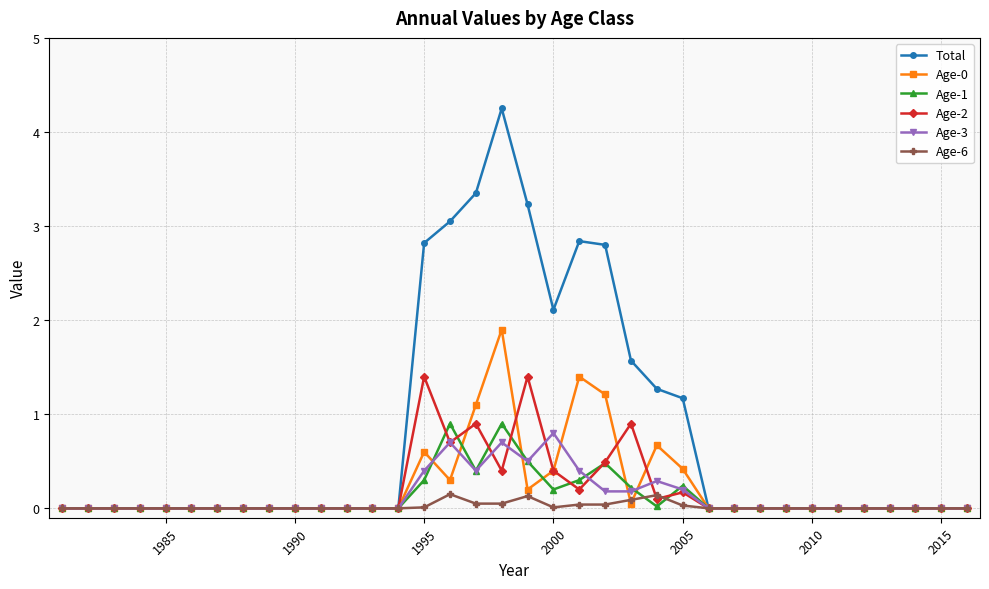

What is the sum of all Age-1 values?

4.5